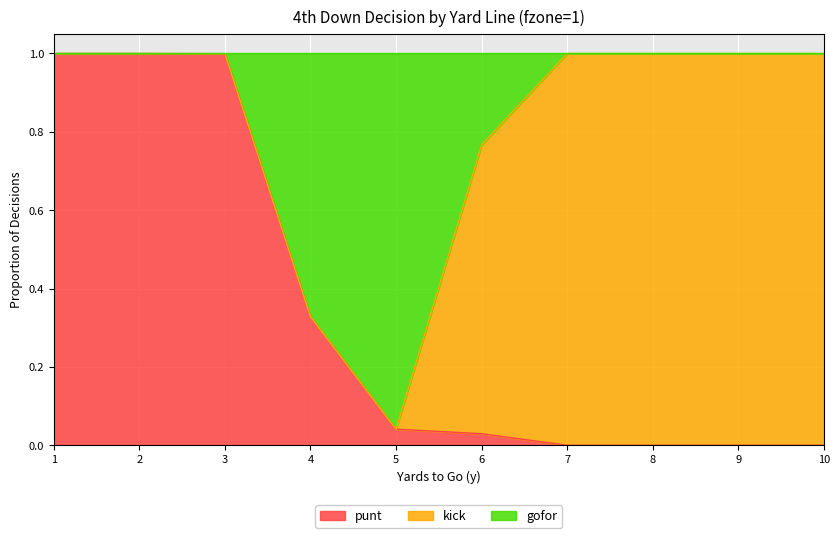

How many lines are shown in the chart?

3